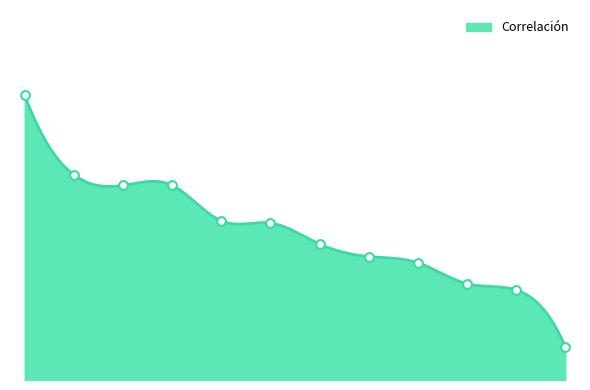

What is the change in value from 2 to 12?

-0.1